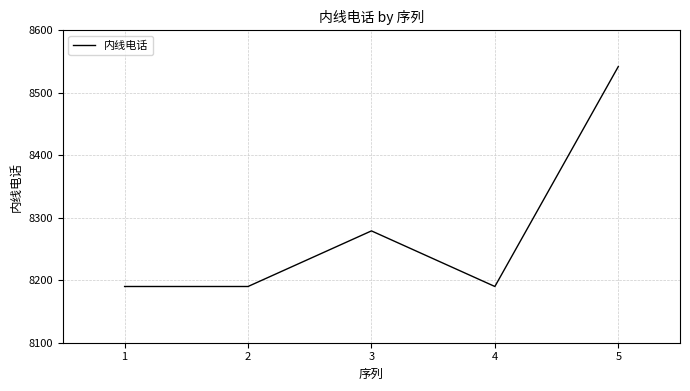

How many interior local peaks (higher than both neighbors) does the data have?

1